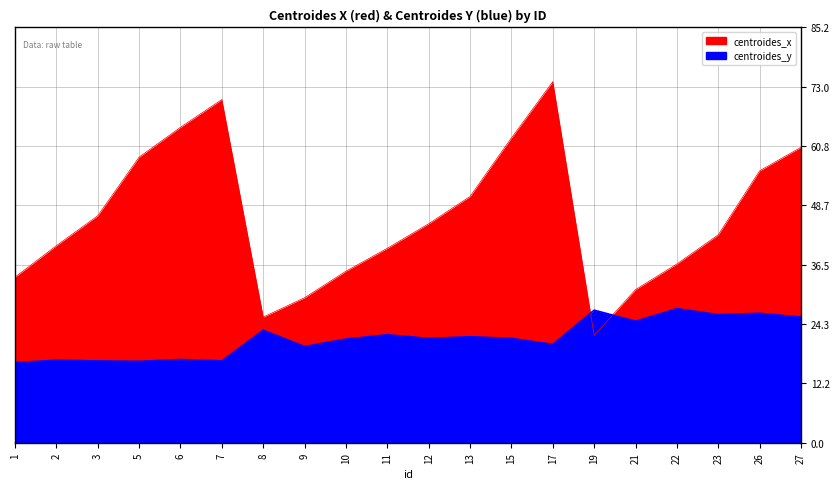

At which category does centroides_x reach its first local valley?

8